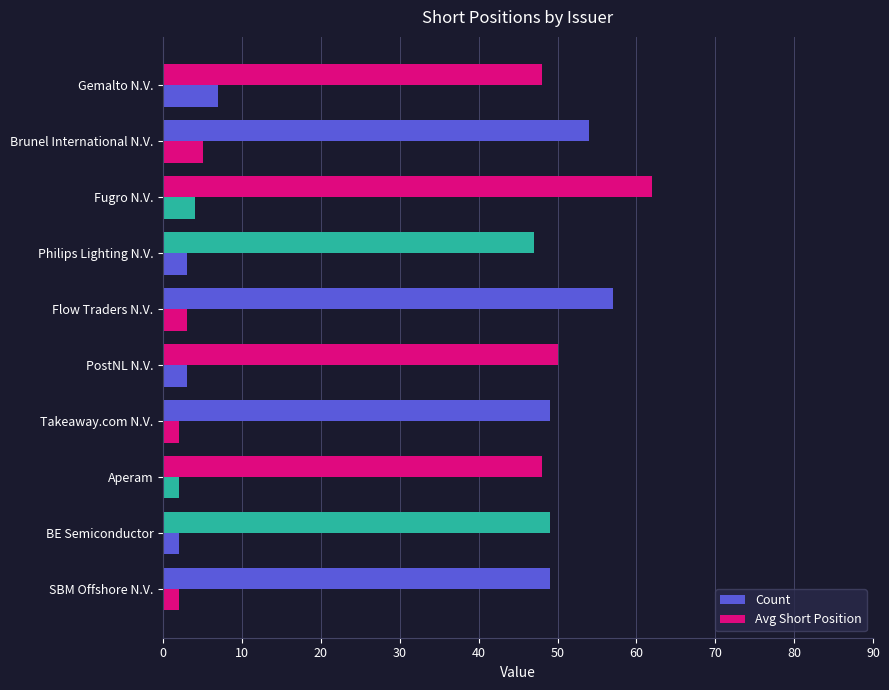

How many categories are shown in the chart?

10